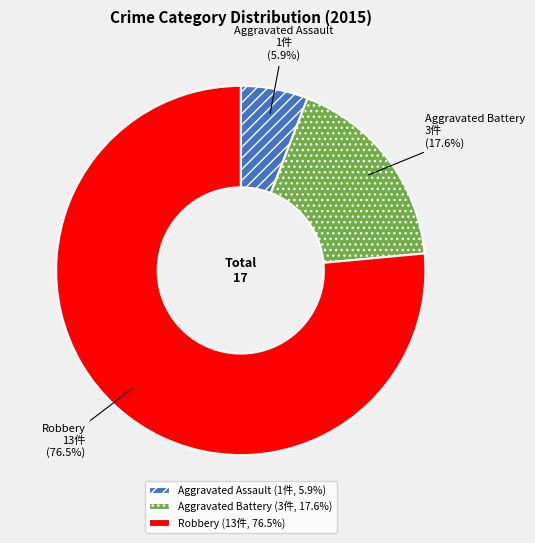

Is it true that Aggravated Assault is 1% of the pie?

False